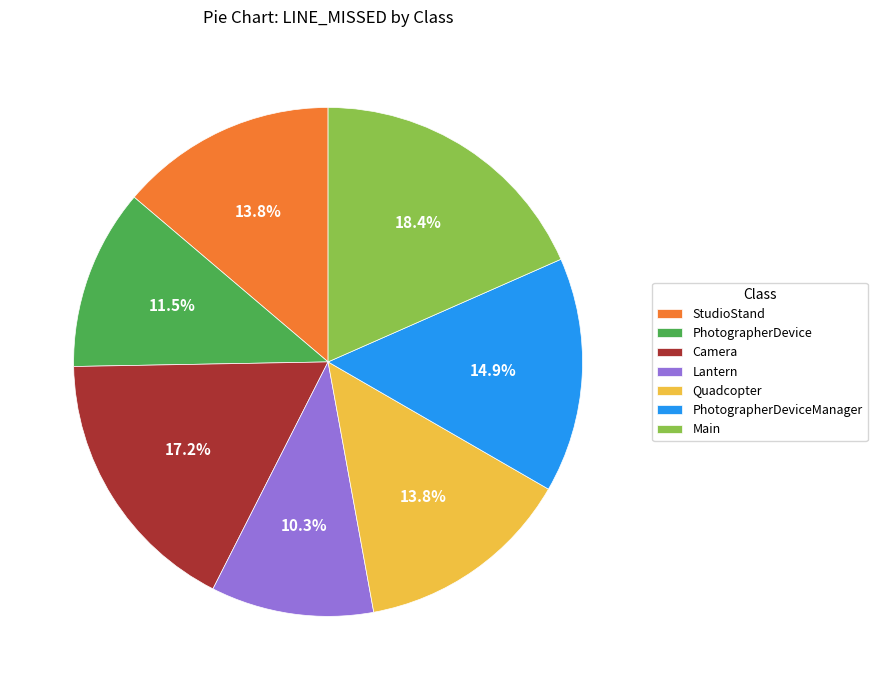

Combined, do Camera and Quadcopter account for over 50%?

No